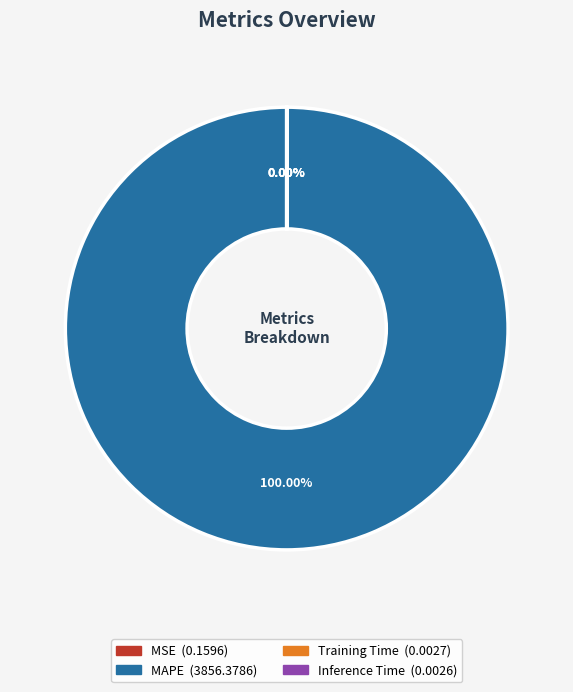

What is the largest slice in the pie chart?

MAPE